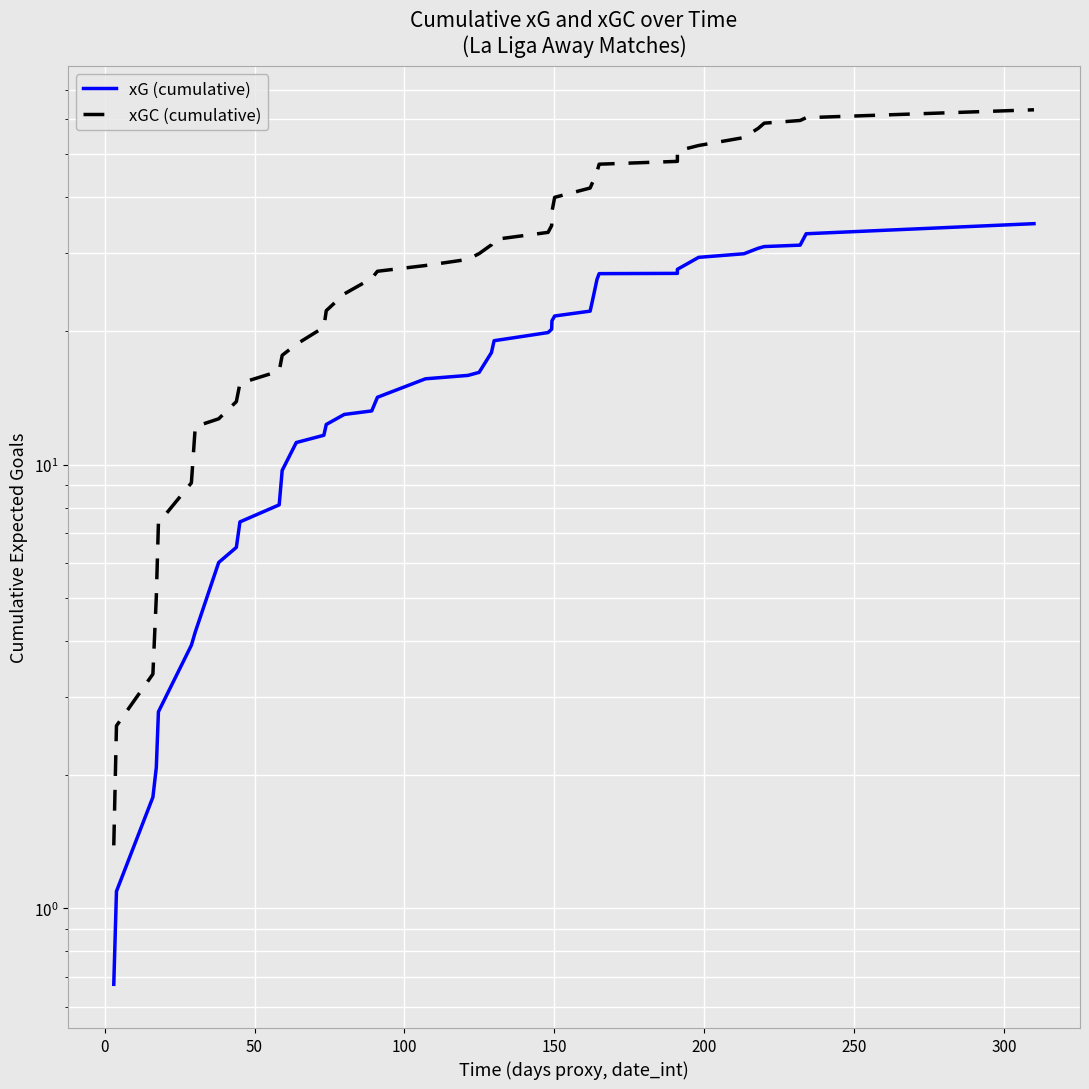

True or false: xGC (cumulative) and xG (cumulative) intersect in this chart.

False